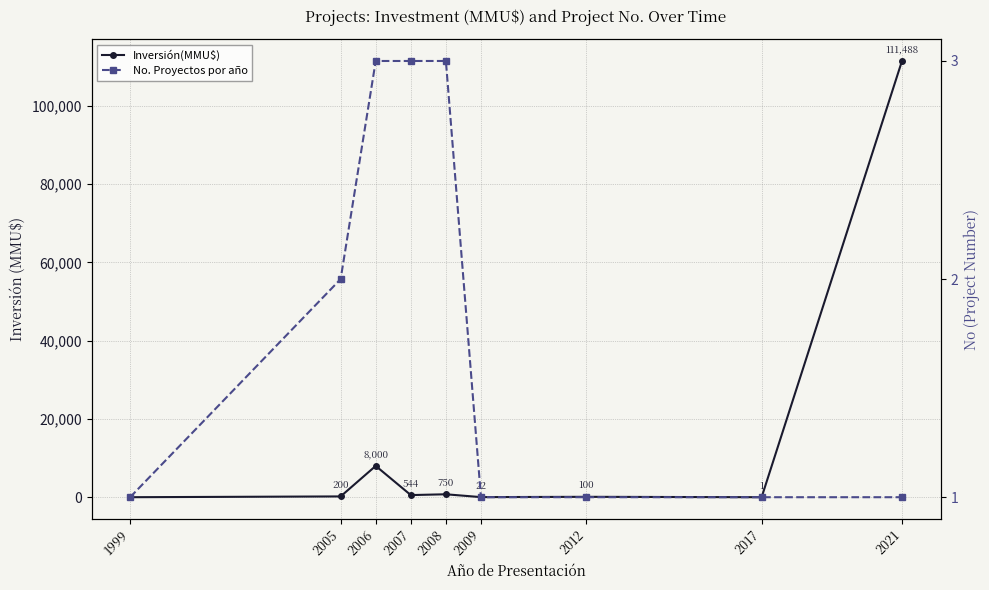

What is the difference between the maximum and minimum values in the Inversión(MMU$) series?

111488